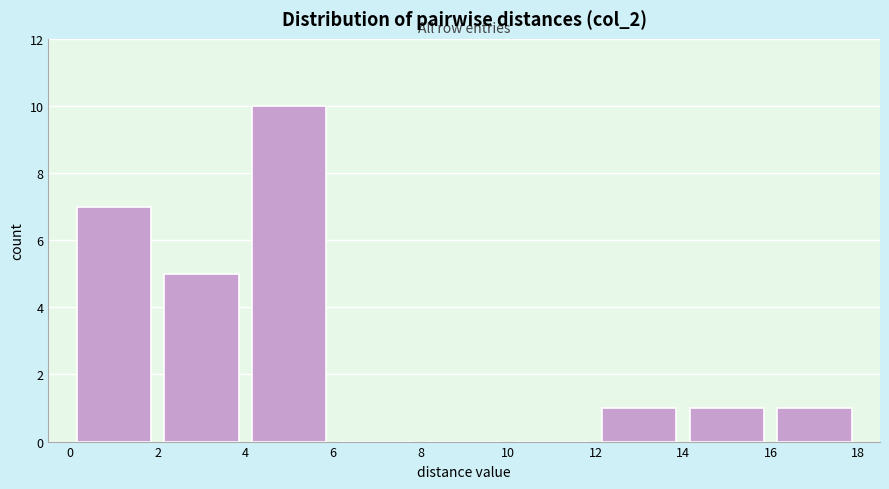

Over which range of the x-axis is the bar tallest?

4 to 6